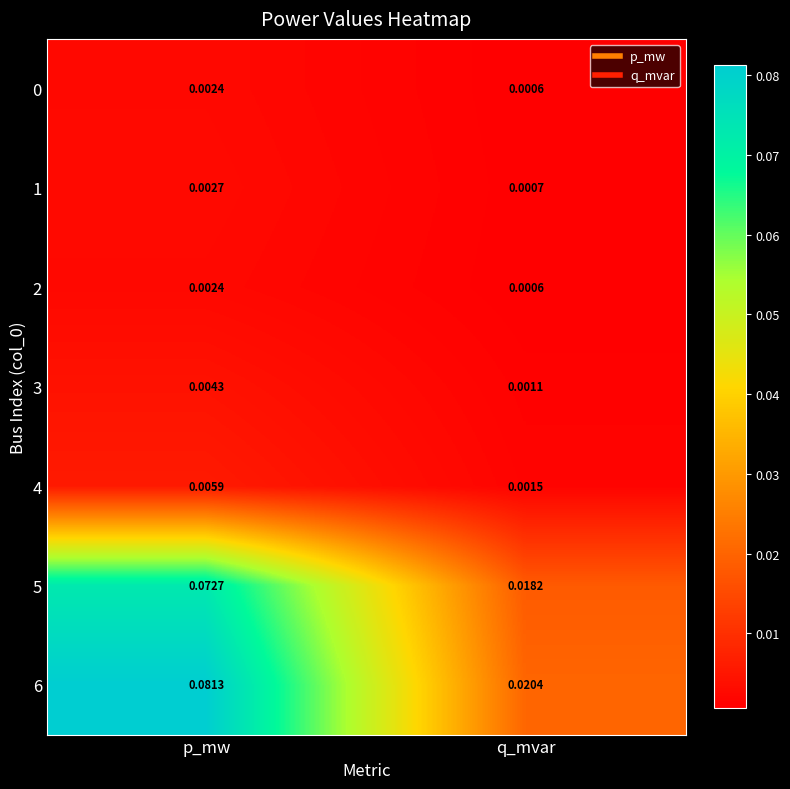

Rank the categories by 1 value from highest to lowest.

p_mw, q_mvar